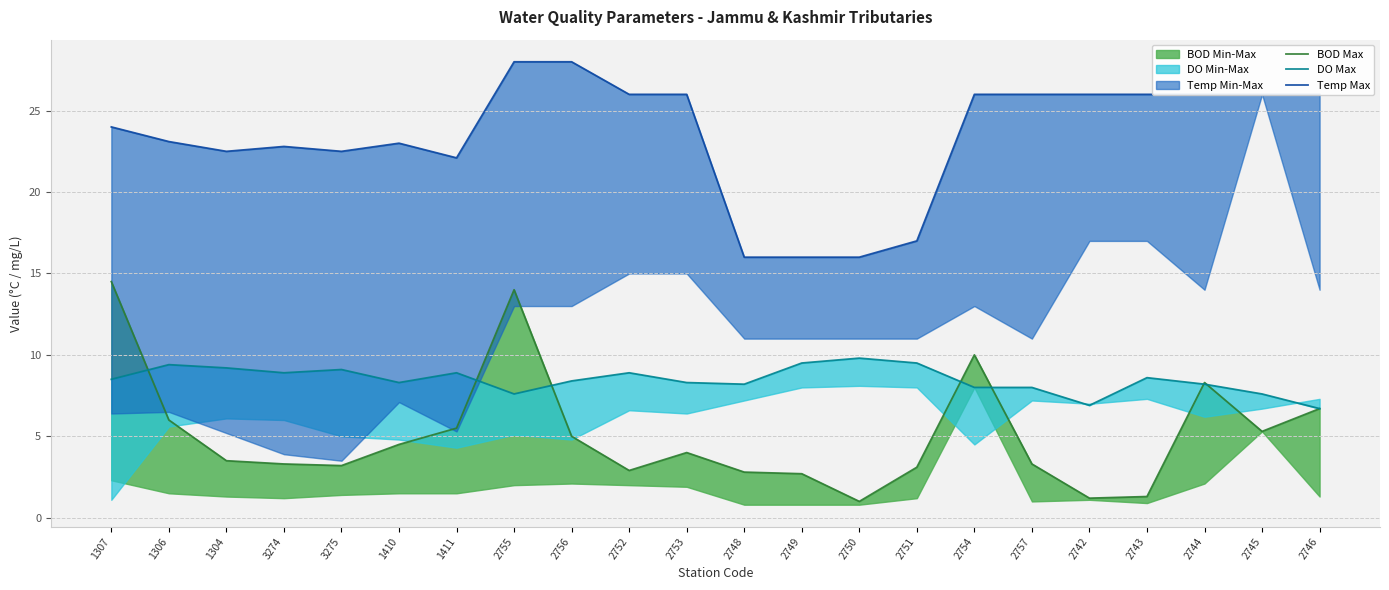

Does the chart display data point markers on the line(s)?

No